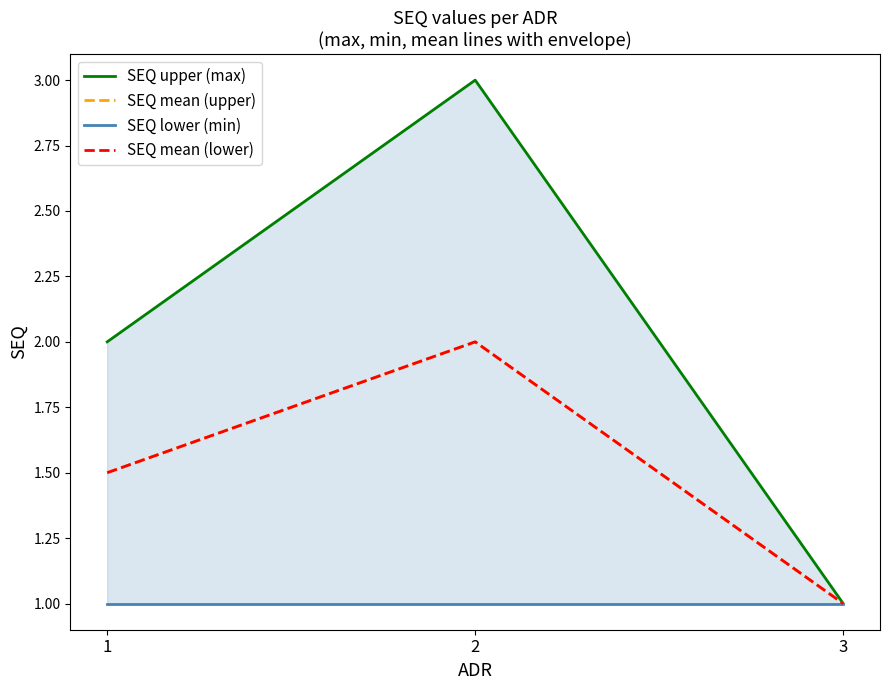

What is the greatest value displayed?

3.0